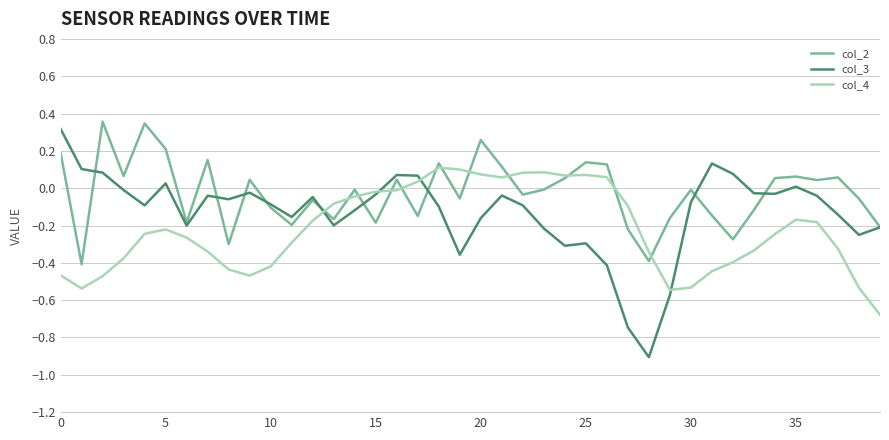

Which series has the largest range (max minus min)?

col_3